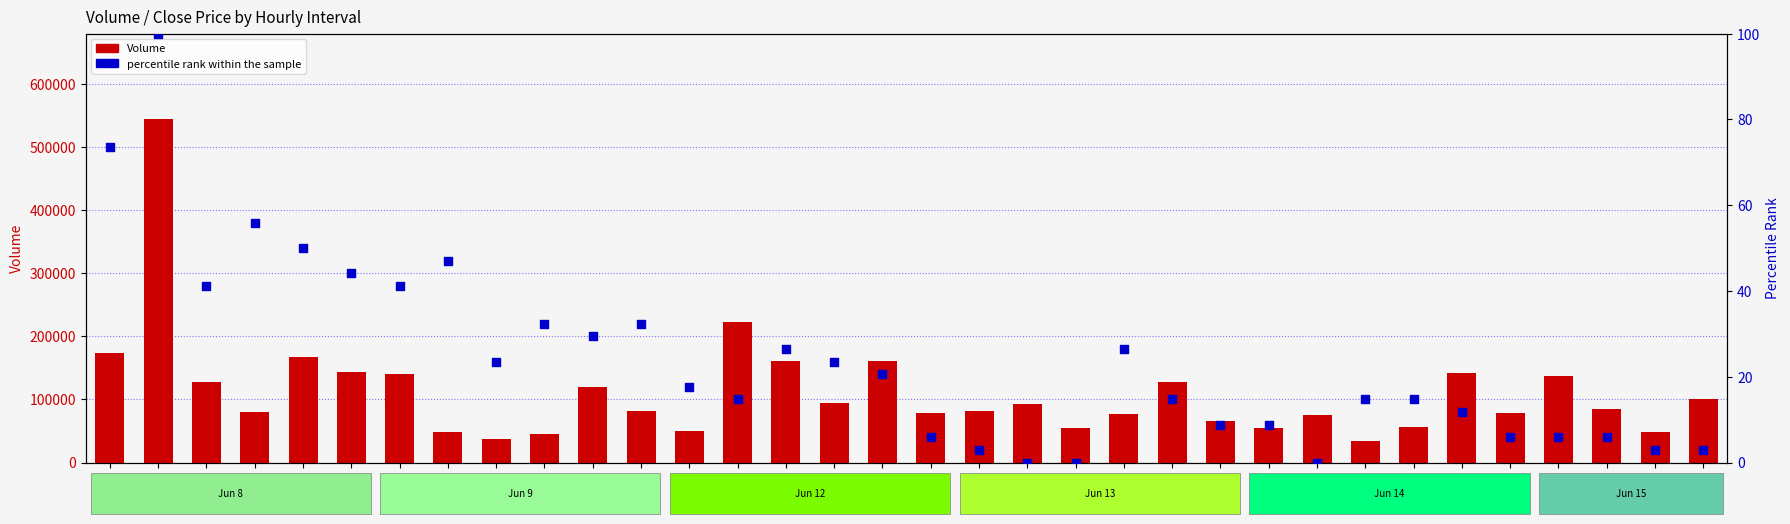

What are all the series names shown in the legend?

Volume, percentile rank within the sample